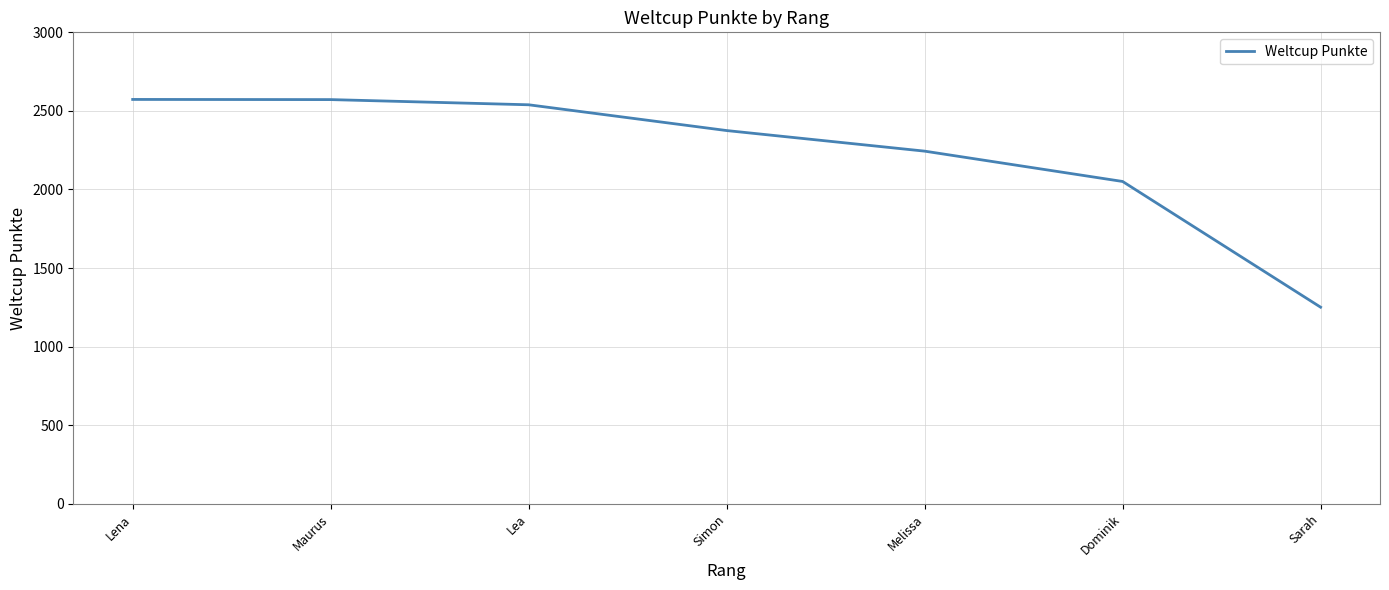

Is it true that the value at Sarah is 1251?

True